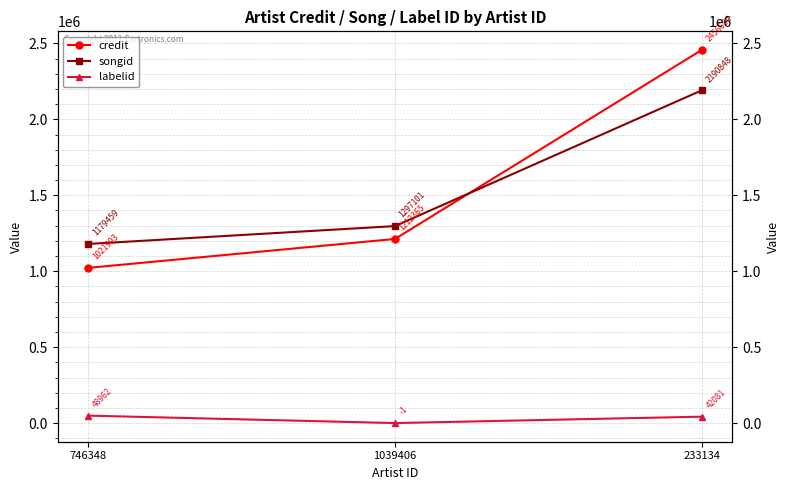

Count the songid values in the range 1179459 to 2190848.

3